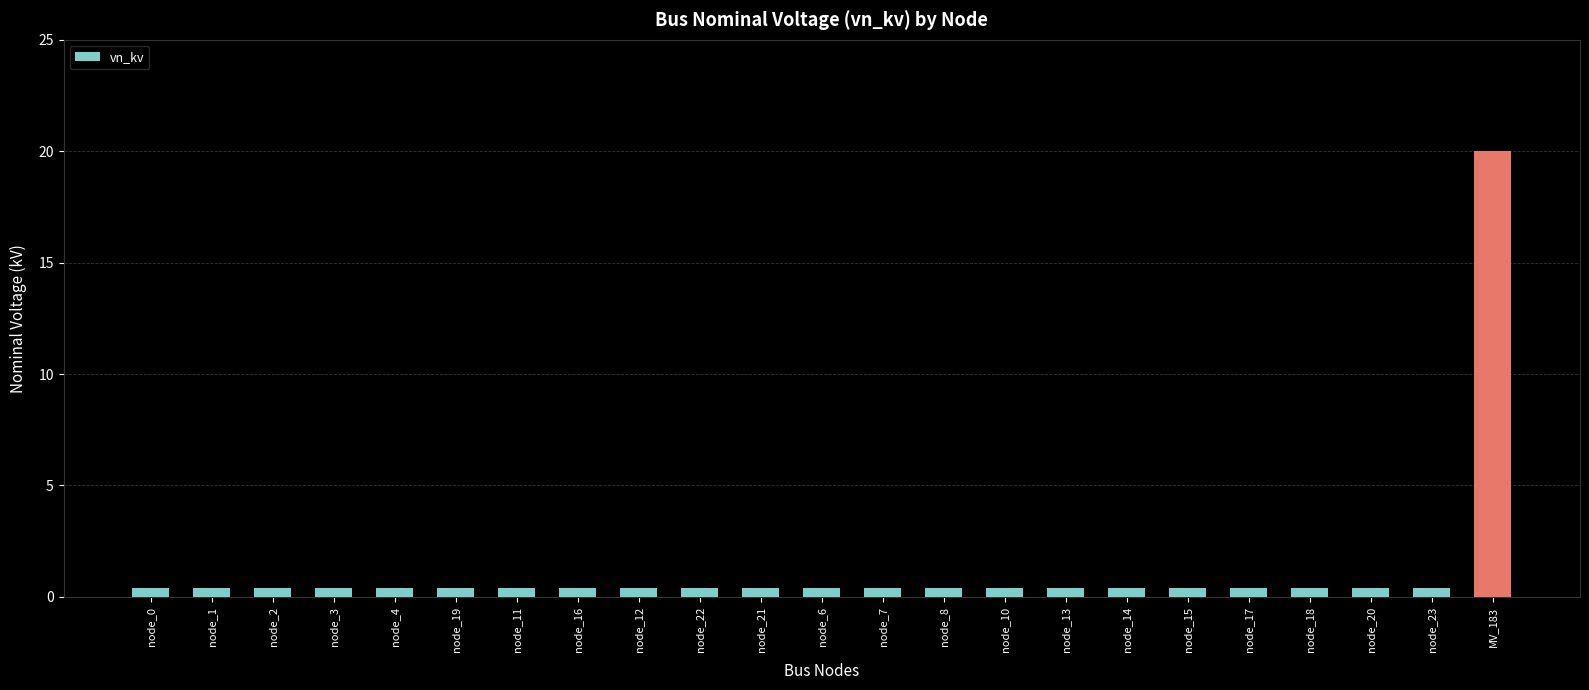

What is the sum of the values at node_12 and node_0?

0.8